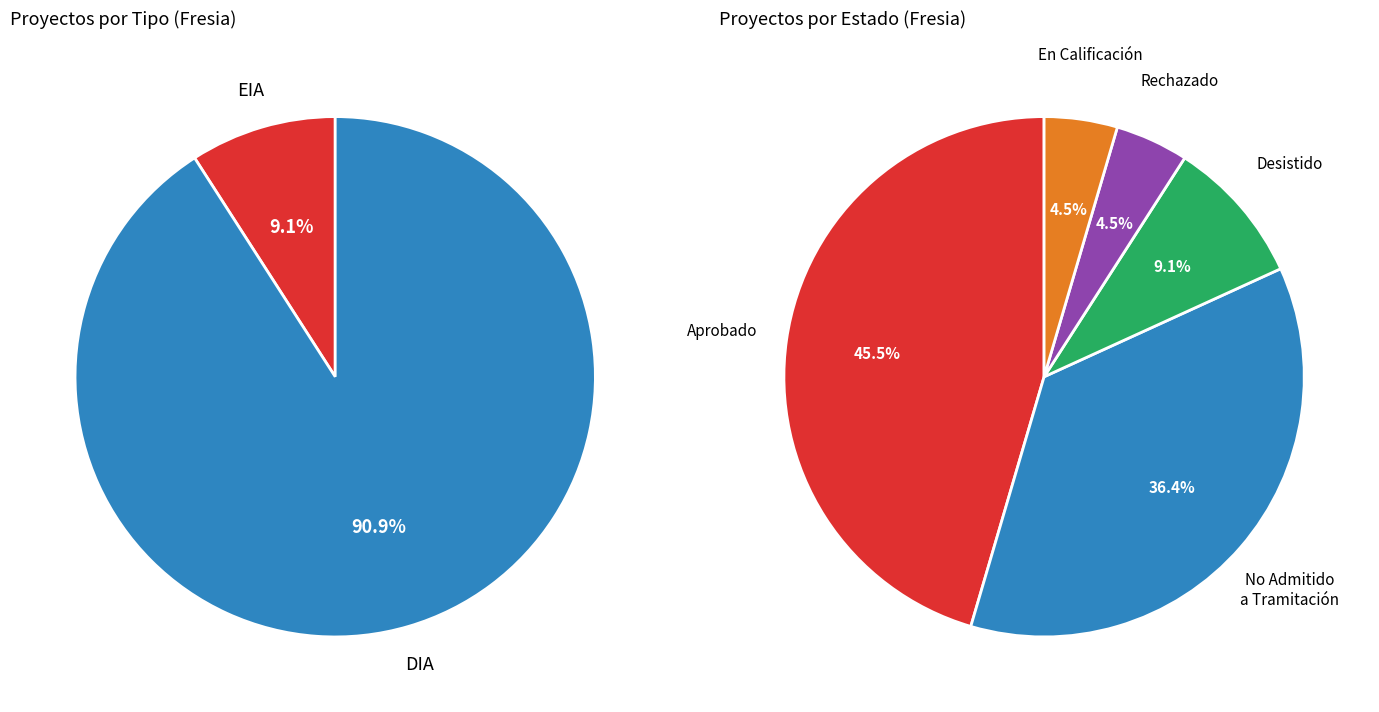

How many segments does this pie chart have?

2